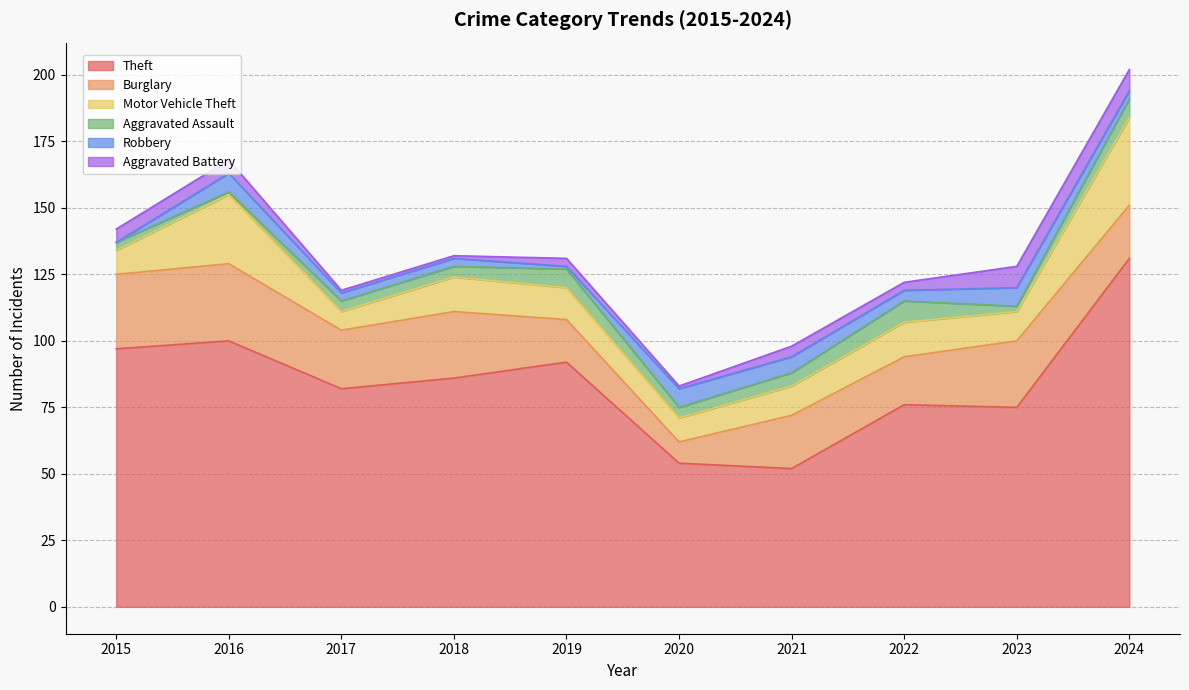

True or false: Aggravated Assault and Burglary cross at least once.

False